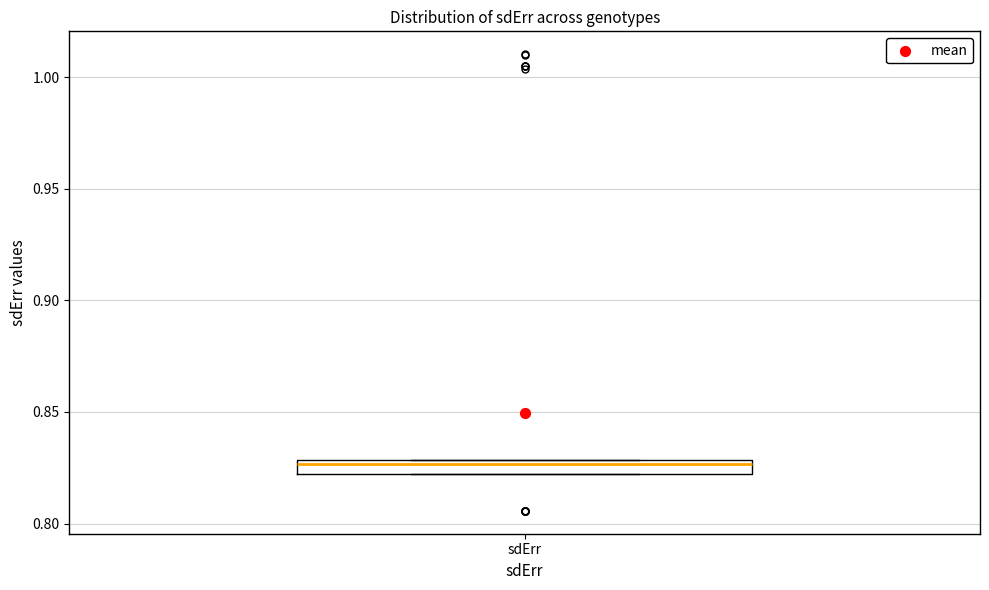

Where is the lower edge of the box for sdErr on the y-axis? The values are not printed on the chart, so give them approximately, as read against the axis.

0.820